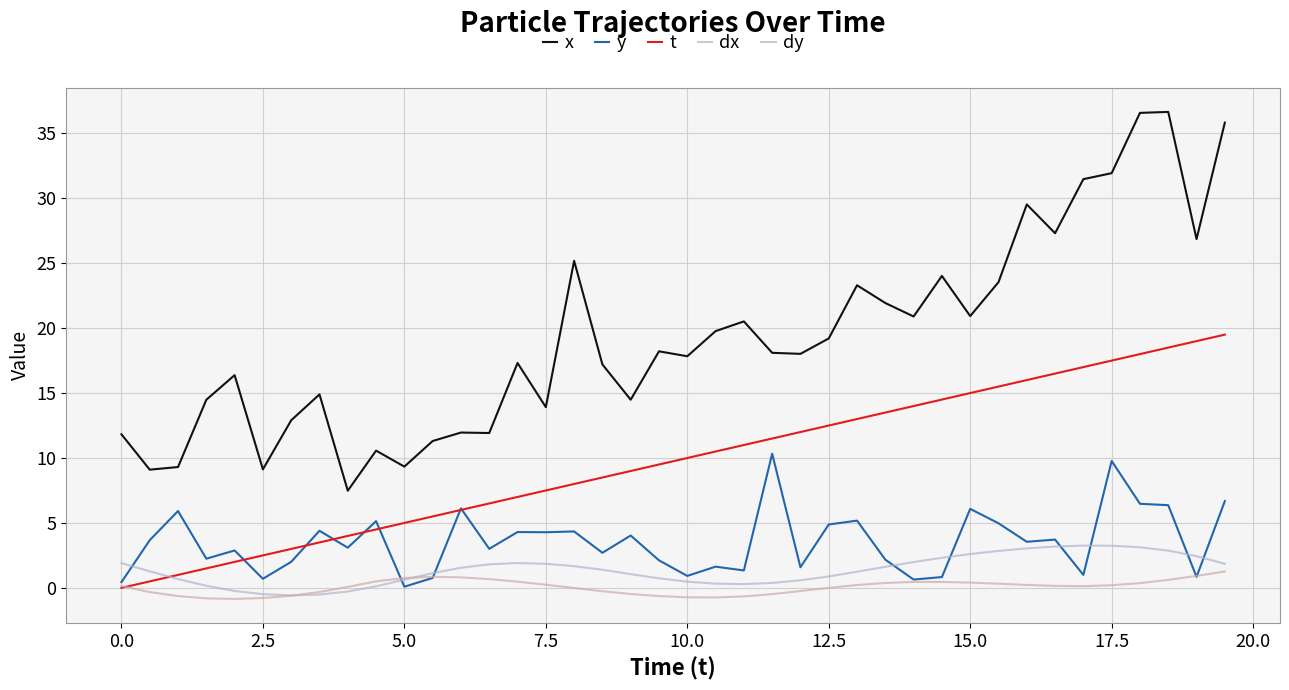

At how many categories does at least one series exceed 30?

5